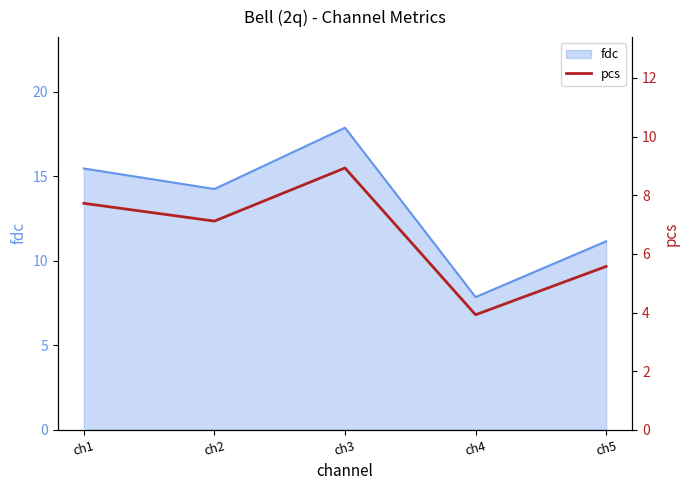

How many interior local peaks (higher than both neighbors) does the data have?

1